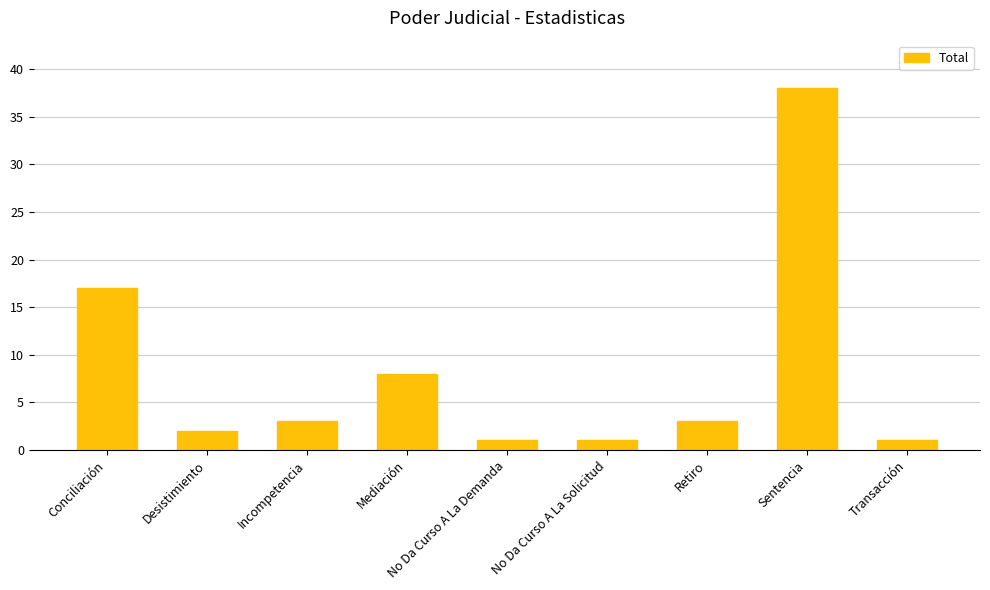

What is the approximate value at No Da Curso A La Demanda?

1